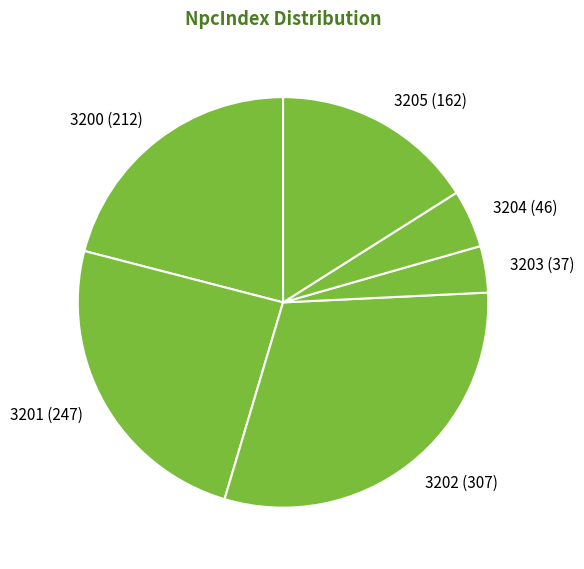

How many segments does this pie chart have?

6